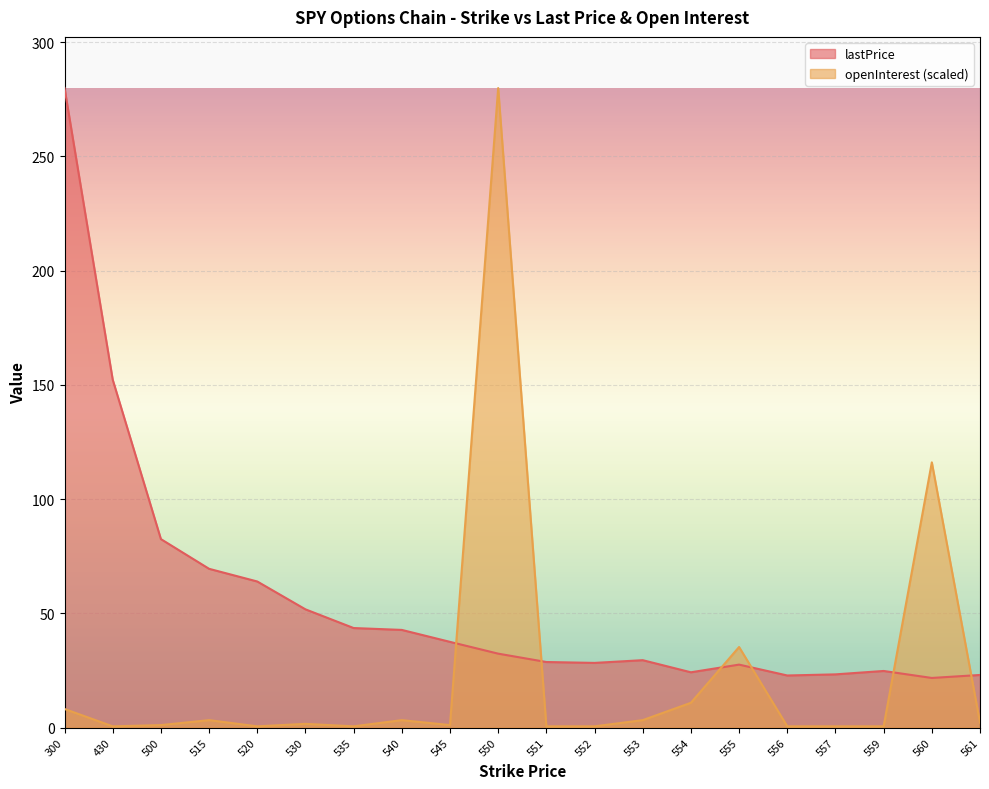

What is the value of the openInterest point at the 6th from the left?

1.6